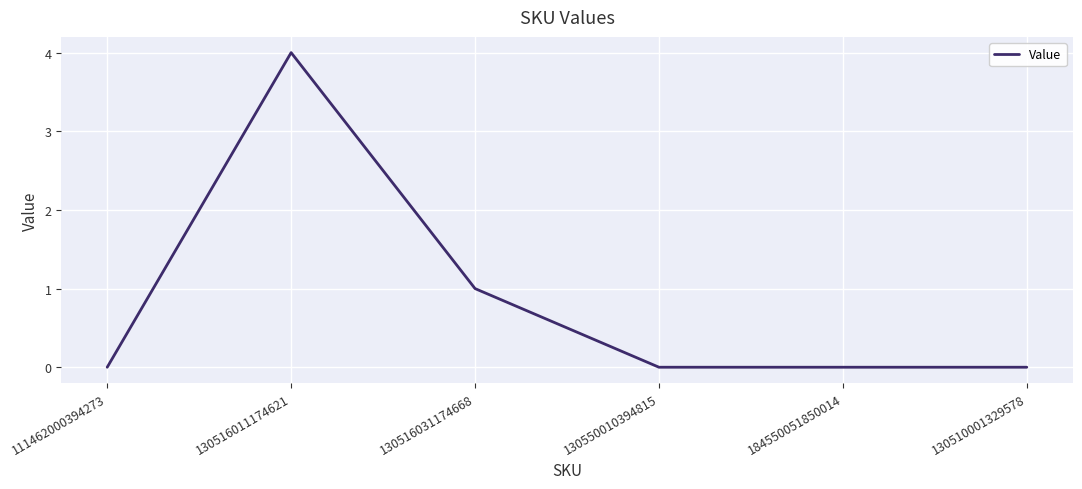

Does the chart display data point markers on the line(s)?

No